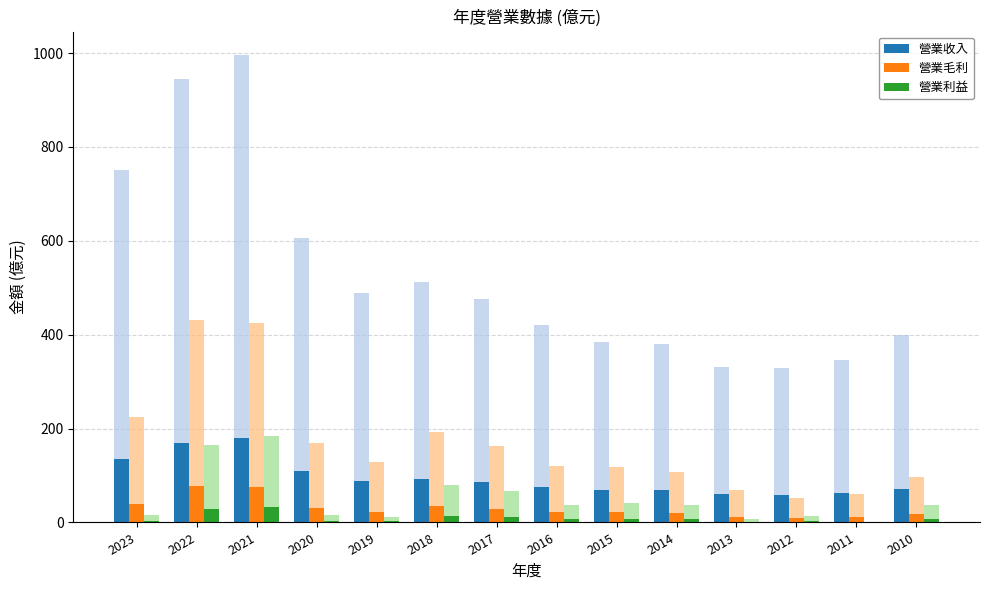

What is the lowest value of the 營業利益 series?

0.3